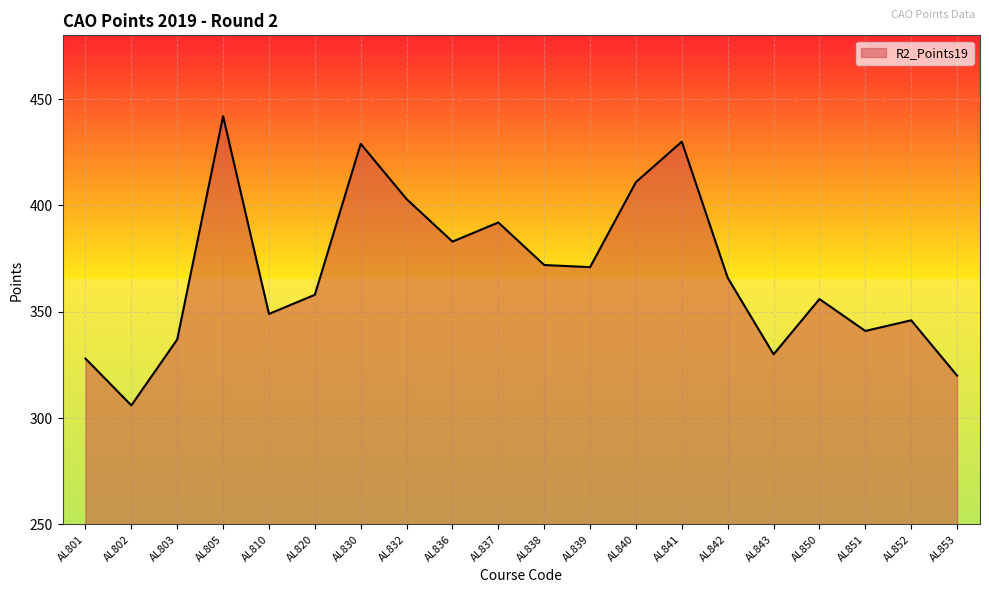

What is the sum of all values?

7370